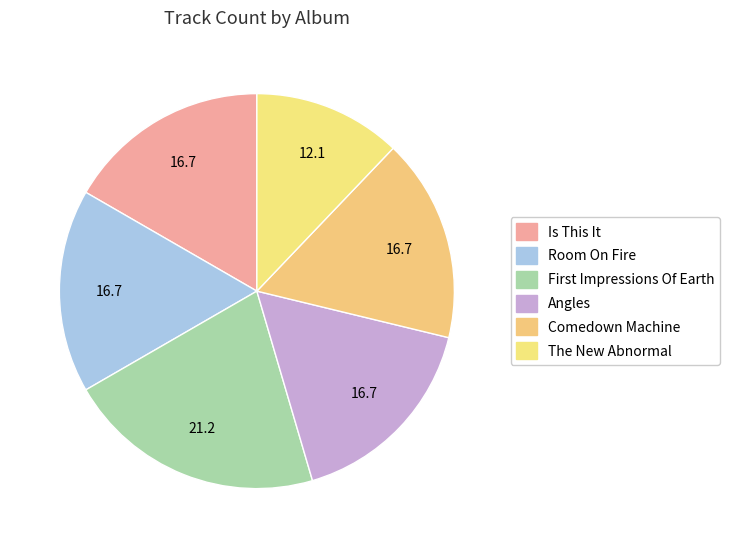

Rank the categories by value from lowest to highest.

The New Abnormal, Is This It, Room On Fire, Angles, Comedown Machine, First Impressions Of Earth